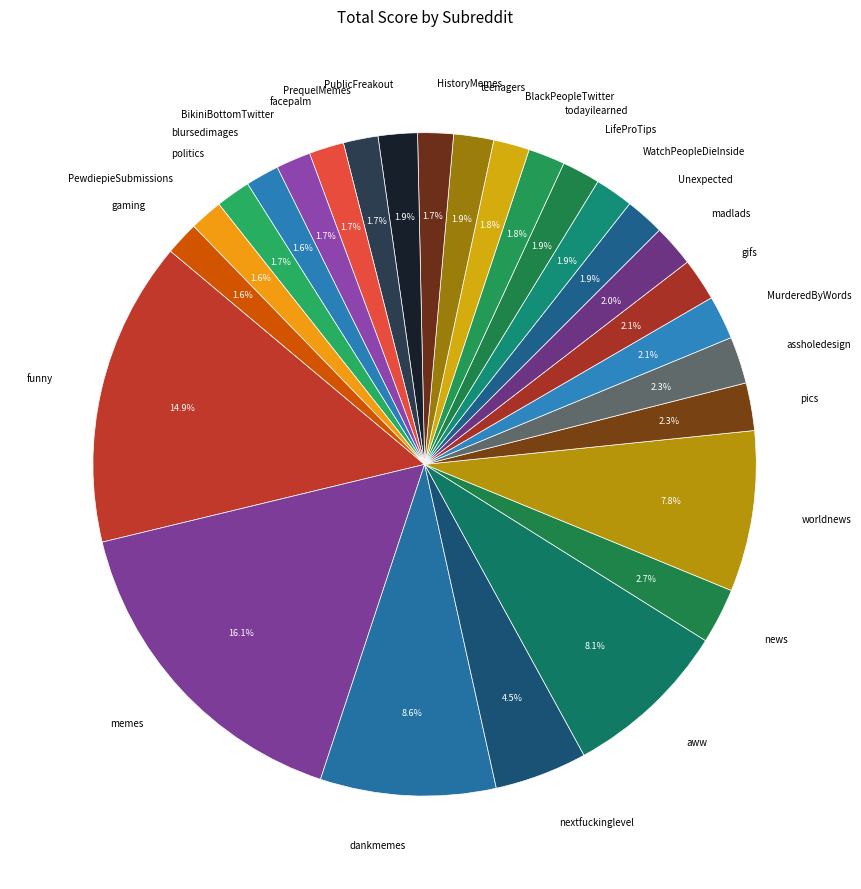

Count the number of slices in the pie.

27